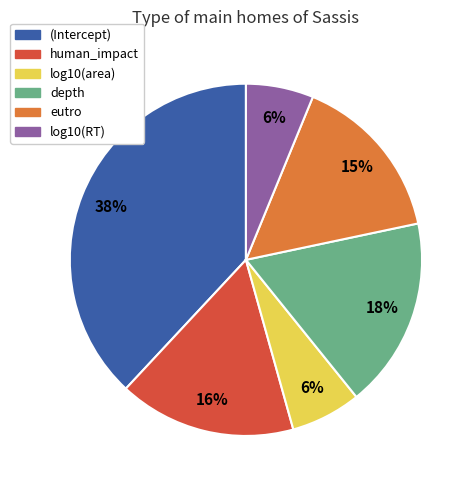

True or false: human_impact accounts for 16% of the total.

True